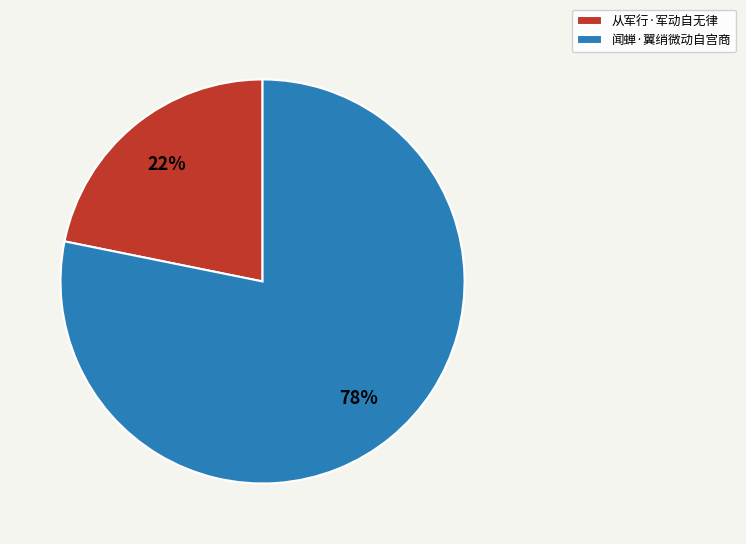

Which category has the biggest portion of the pie?

闻蝉·翼绡微动自宫商